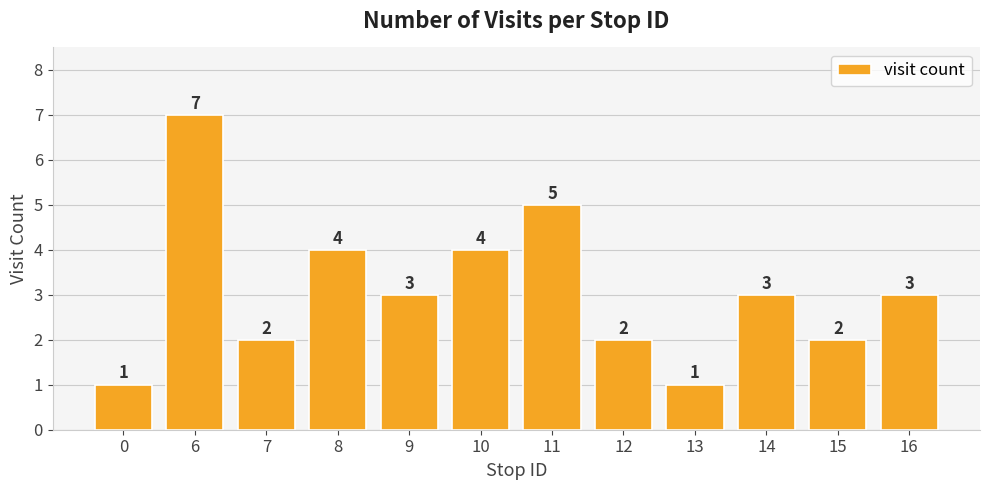

Reading left to right, transcribe all the data shown in this chart.

0=1	6=7	7=2	8=4	9=3	10=4	11=5	12=2	13=1	14=3	15=2	16=3